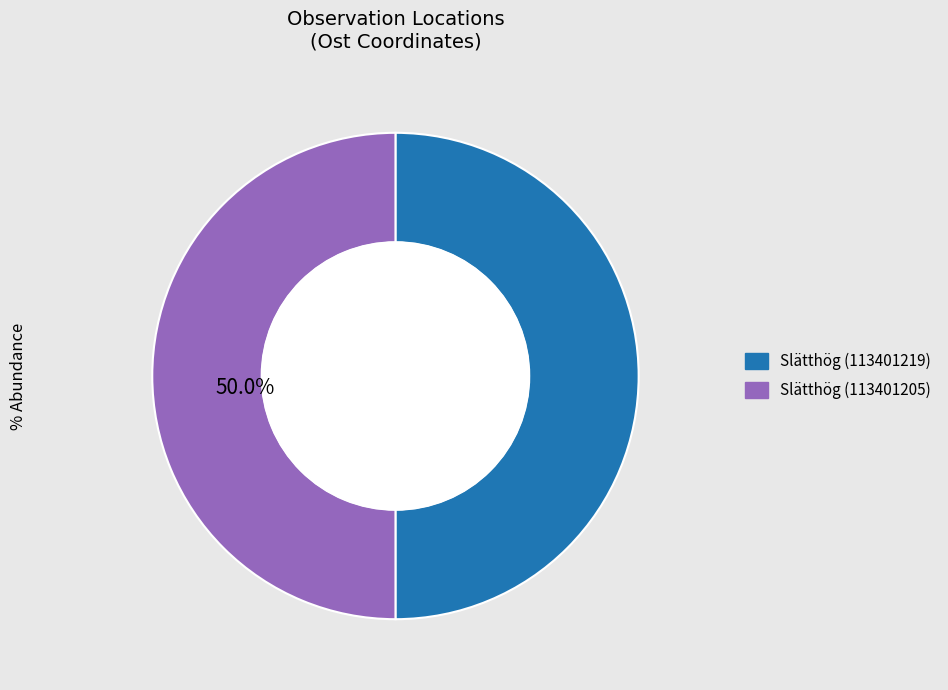

Approximately how many times larger is the value at Slätthög (113401205) compared to Slätthög (113401219)?

1.0